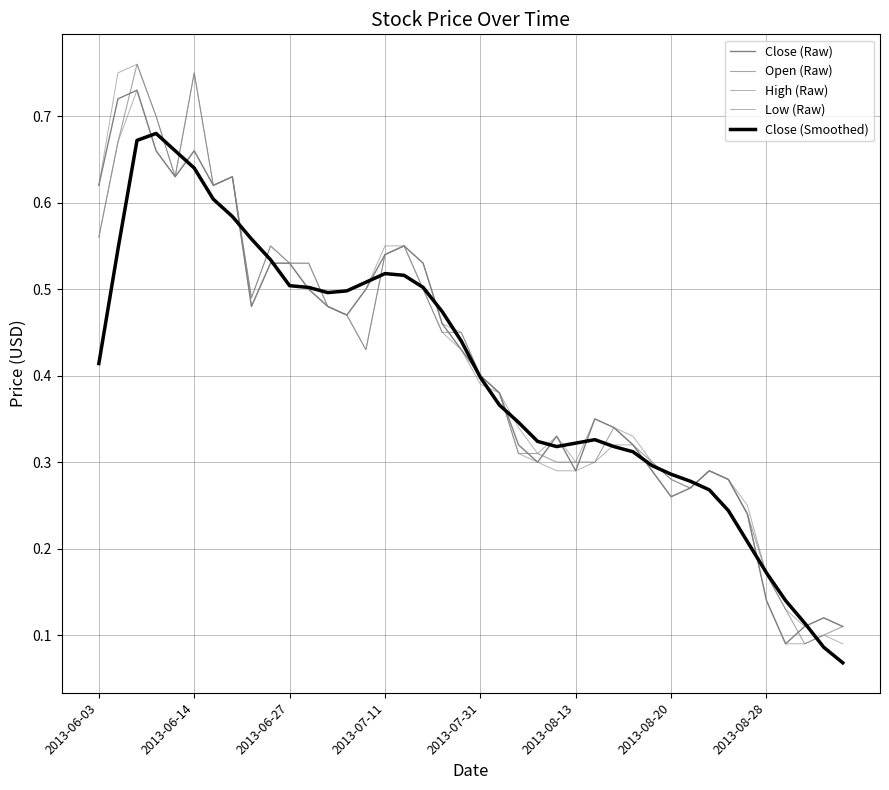

Does the chart display data point markers on the line(s)?

No